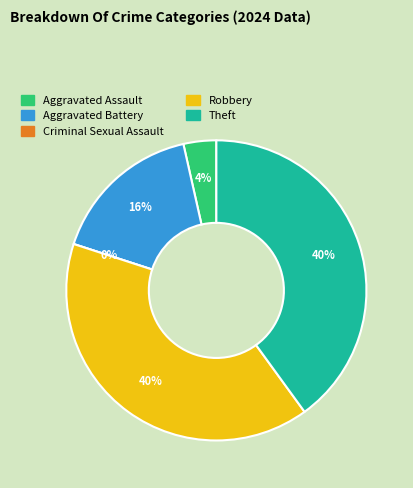

Is it true that Criminal Sexual Assault is 11% of the pie?

False